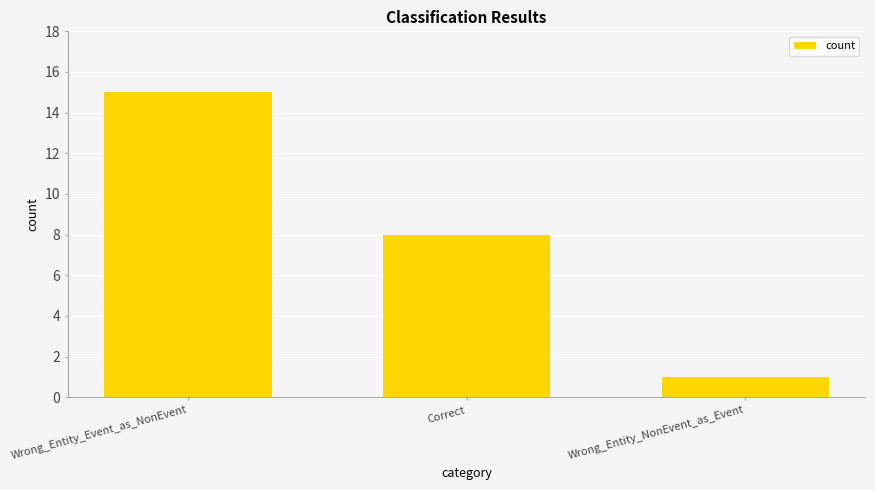

Rank the categories by value from highest to lowest.

Wrong_Entity_Event_as_NonEvent, Correct, Wrong_Entity_NonEvent_as_Event